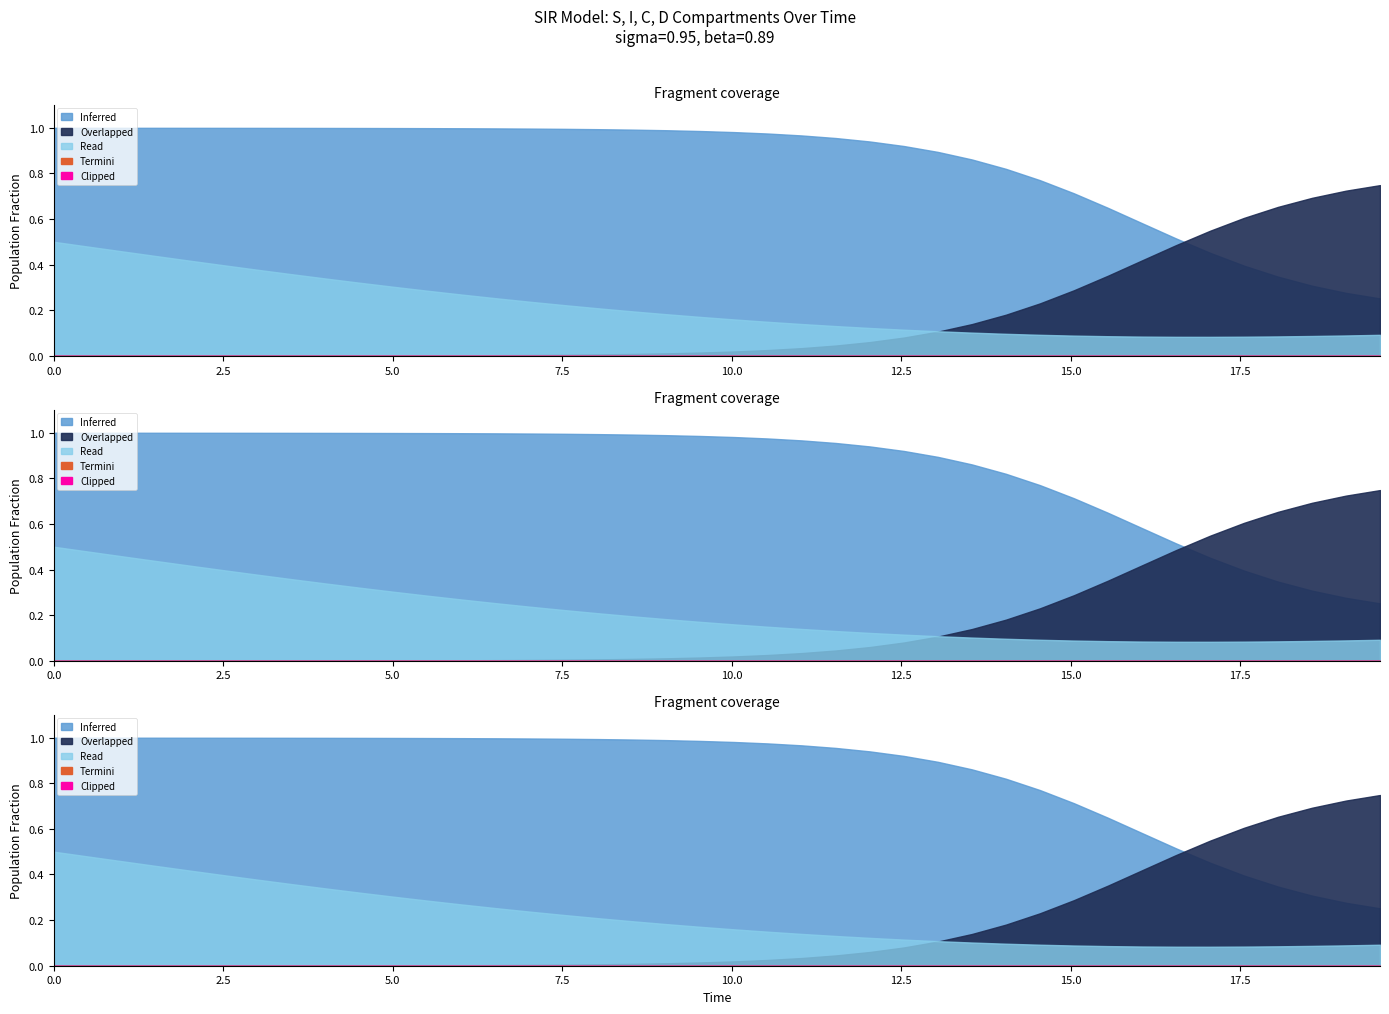

How many C values are between 0 and 1?

40